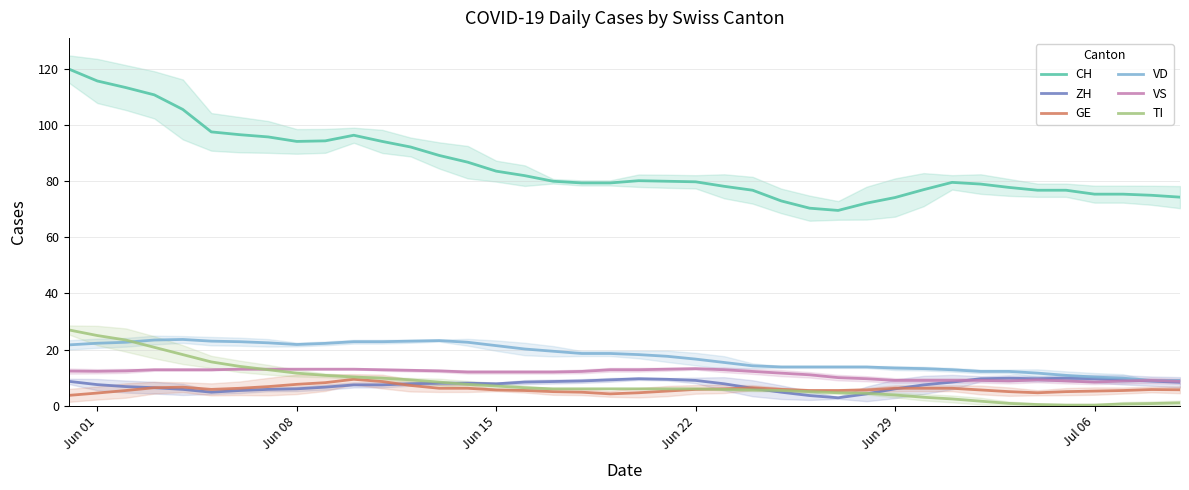

True or false: VS and GE cross at least once.

False